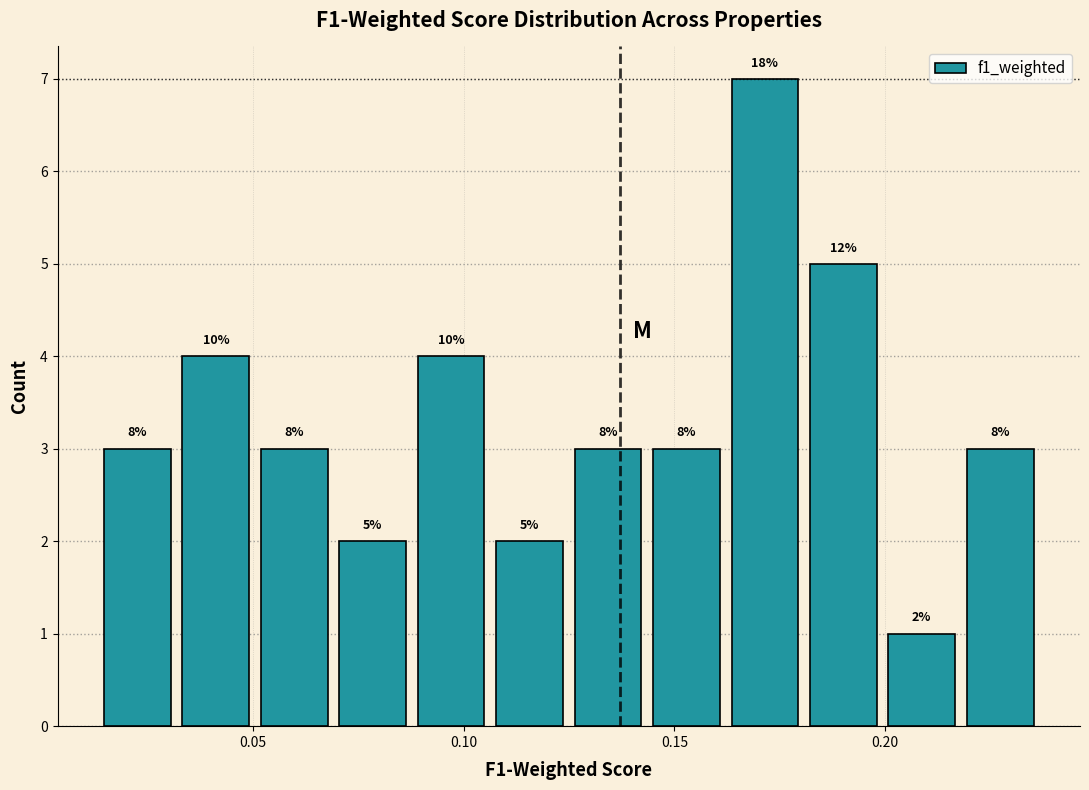

Around what value on the x-axis is the tallest bar? Give the approximate position of its centre, as read against the axis.

0.170